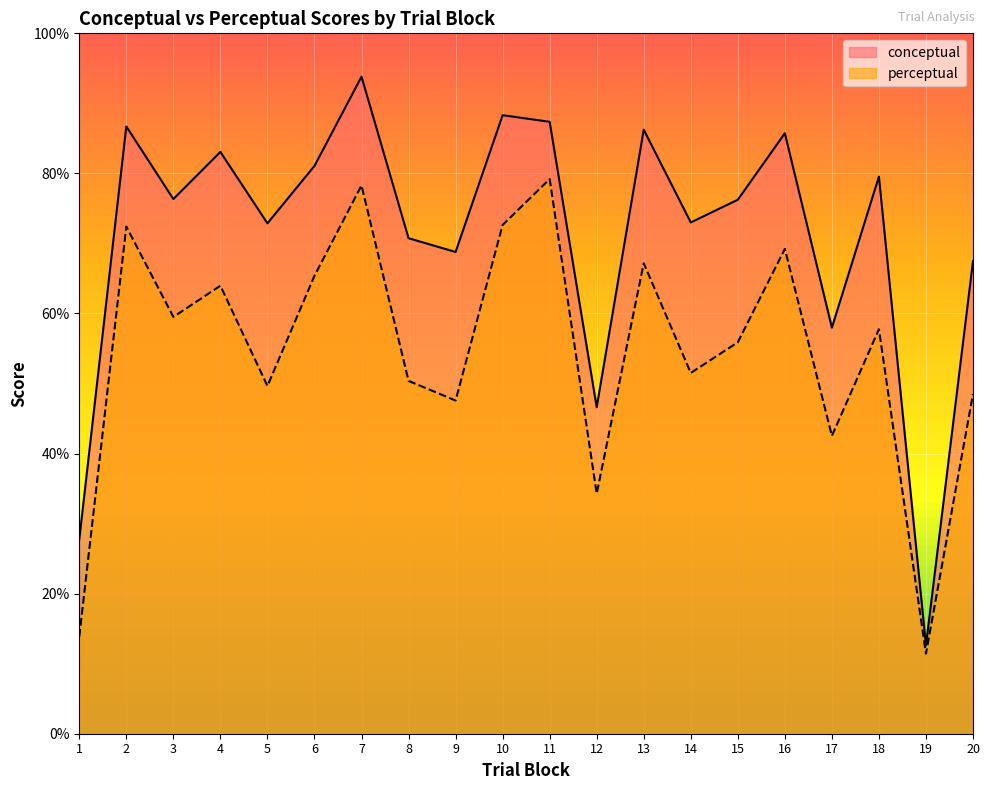

Reading left to right, list all the values displayed in this chart.

conceptual: 27.8	86.7	76.3	83.1	72.9	81.1	93.8	70.8	68.8	88.3	87.4	46.6	86.2	73.0	76.2	85.7	58.0	79.5	12.6	67.5
perceptual: 13.9	72.4	59.5	64.0	49.6	65.4	78.3	50.4	47.6	72.6	79.2	34.3	67.2	51.5	55.9	69.2	42.5	57.8	11.4	48.5